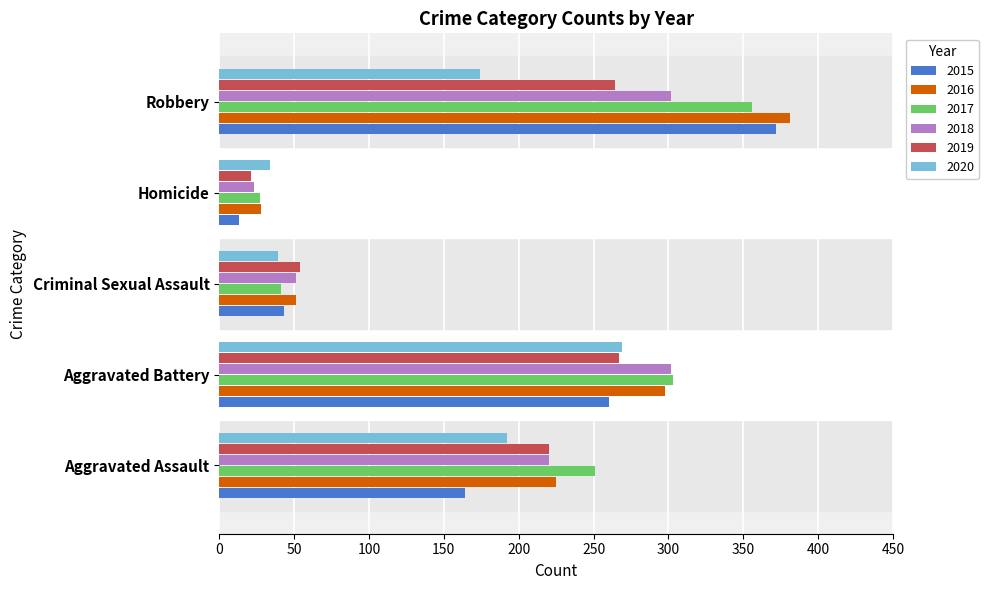

What is the highest value of the 2020 series?

269